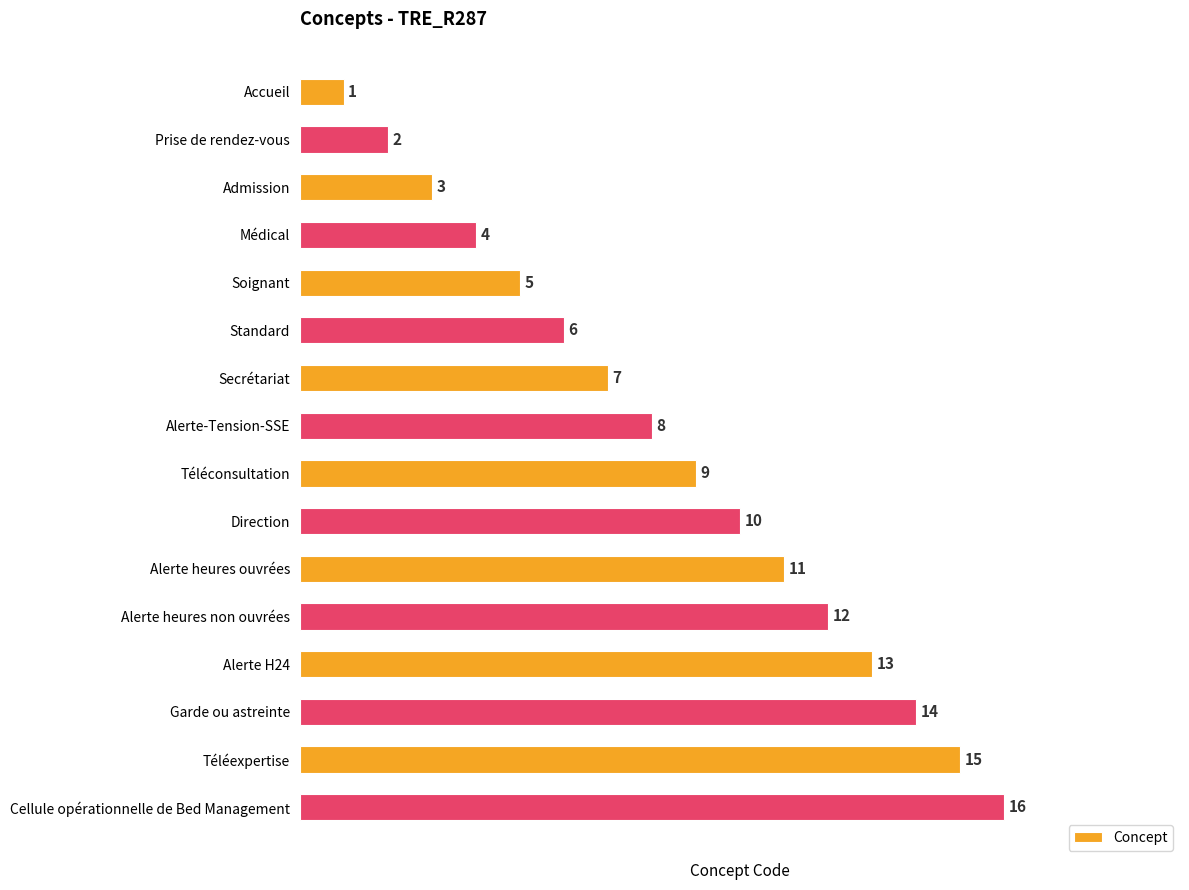

The chart shows a value of 5 at Secrétariat. True or false?

False